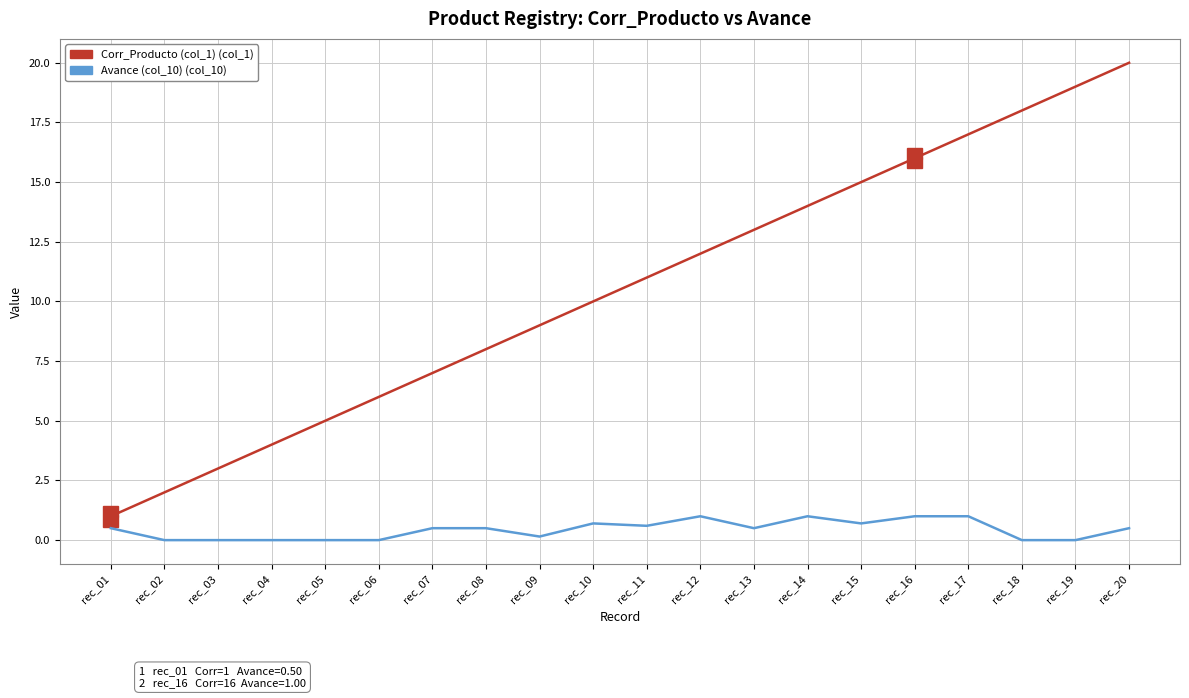

Does the chart have visible grid lines?

Yes